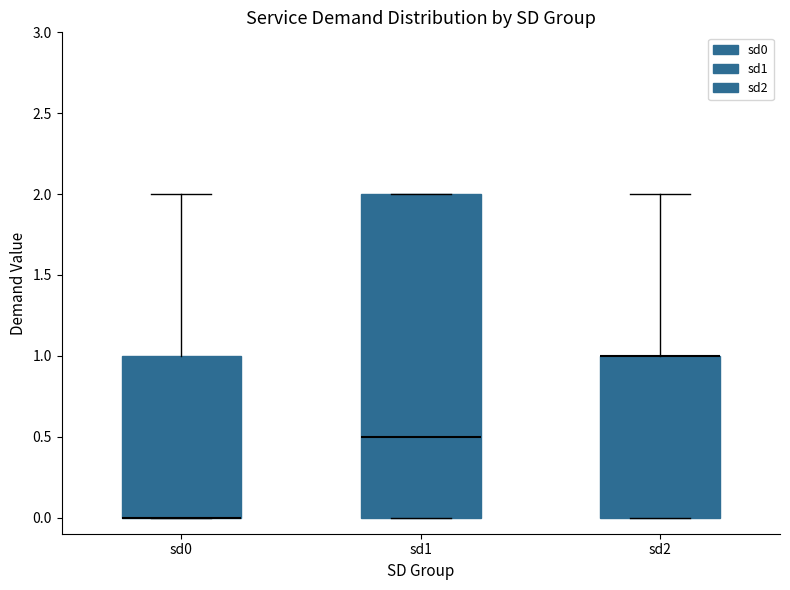

Where is the lower edge of the box for sd0 on the y-axis? The values are not printed on the chart, so give them approximately, as read against the axis.

0.0